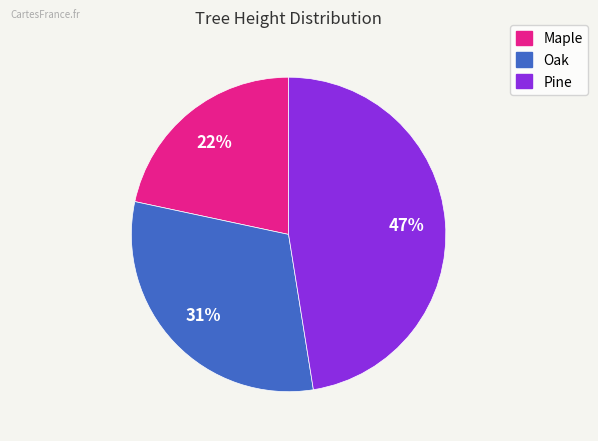

Which category has the smallest portion of the pie?

Maple